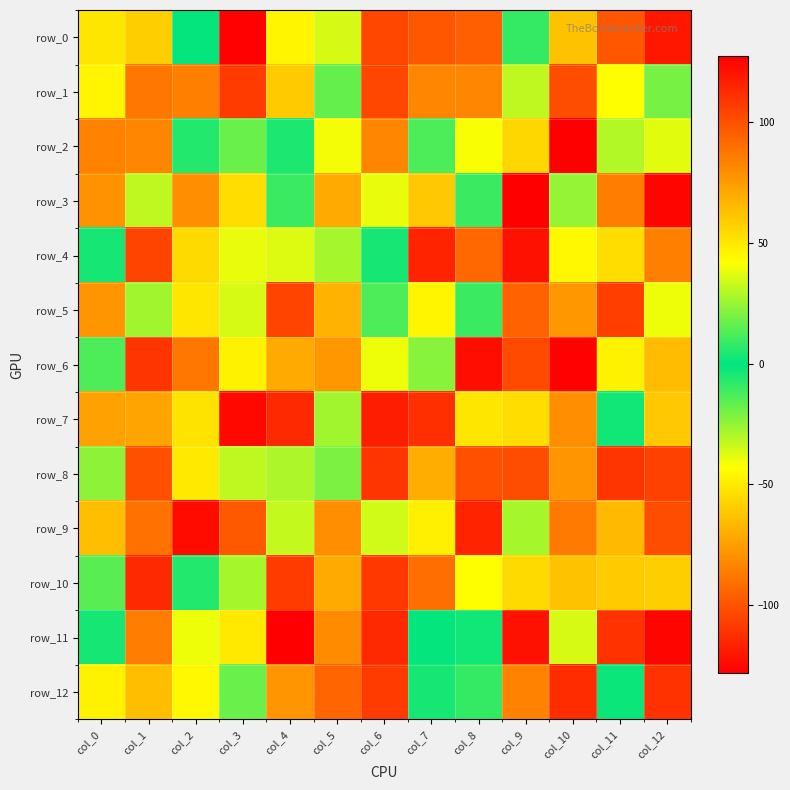

Which series has the largest total across all categories?

row_6